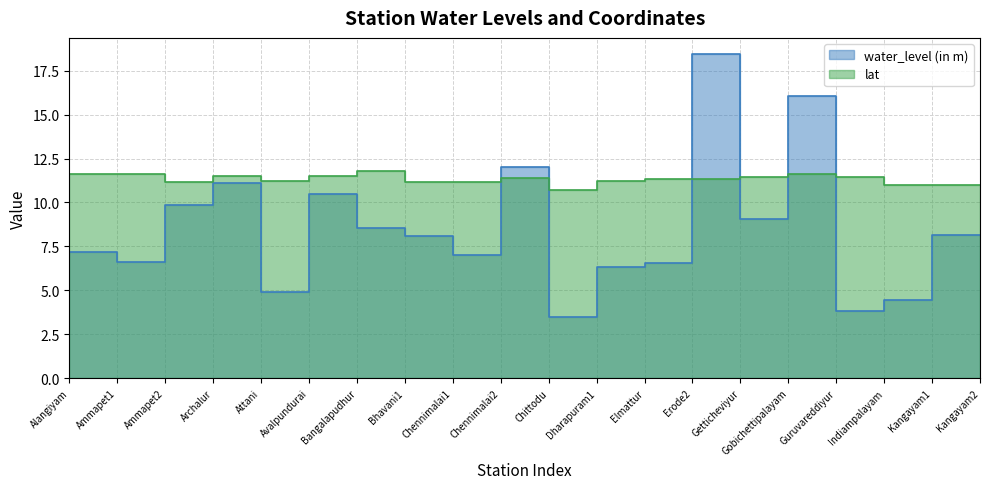

What are all the series names shown in the legend?

water_level (in m), lat